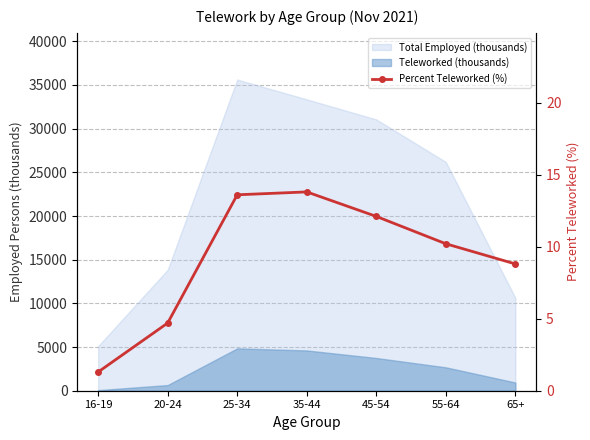

What is the average value?

9.2